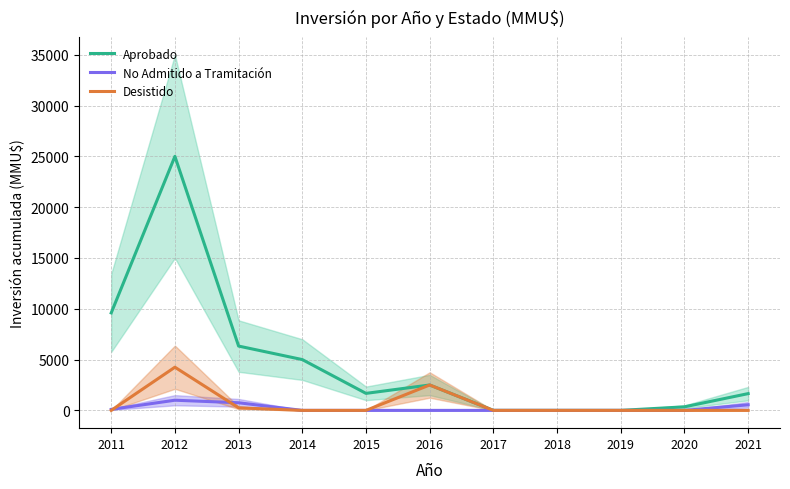

What is the difference between the No Admitido a Tramitación values at 2017 and 2012?

1001